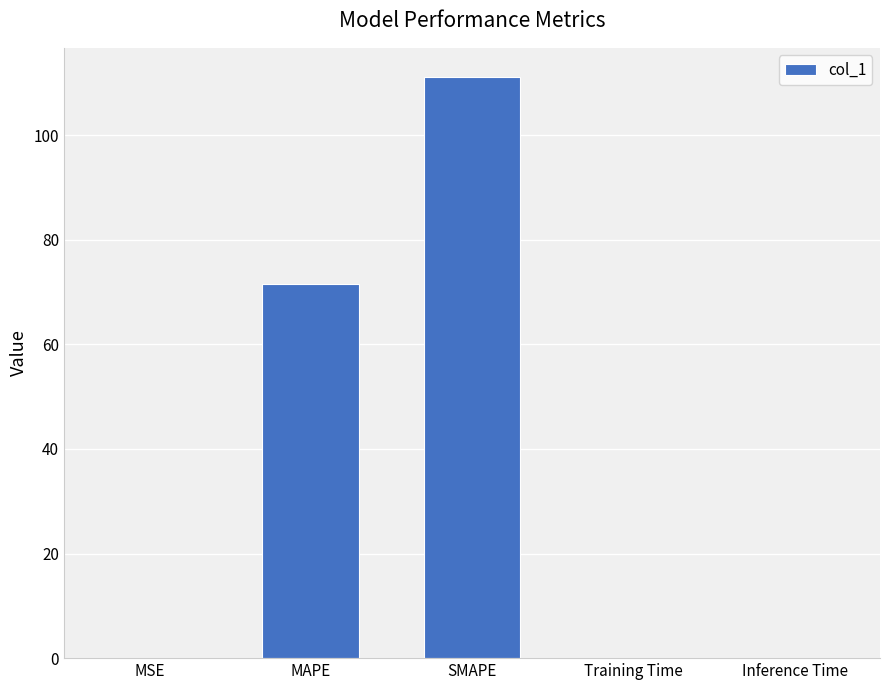

The chart shows a value of 0.0 at MSE. True or false?

True